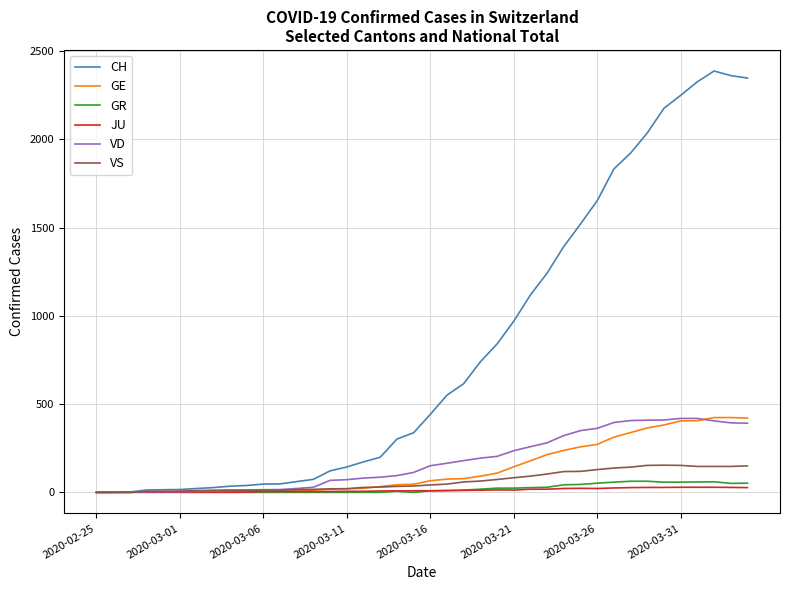

Which series has the largest total across all categories?

CH